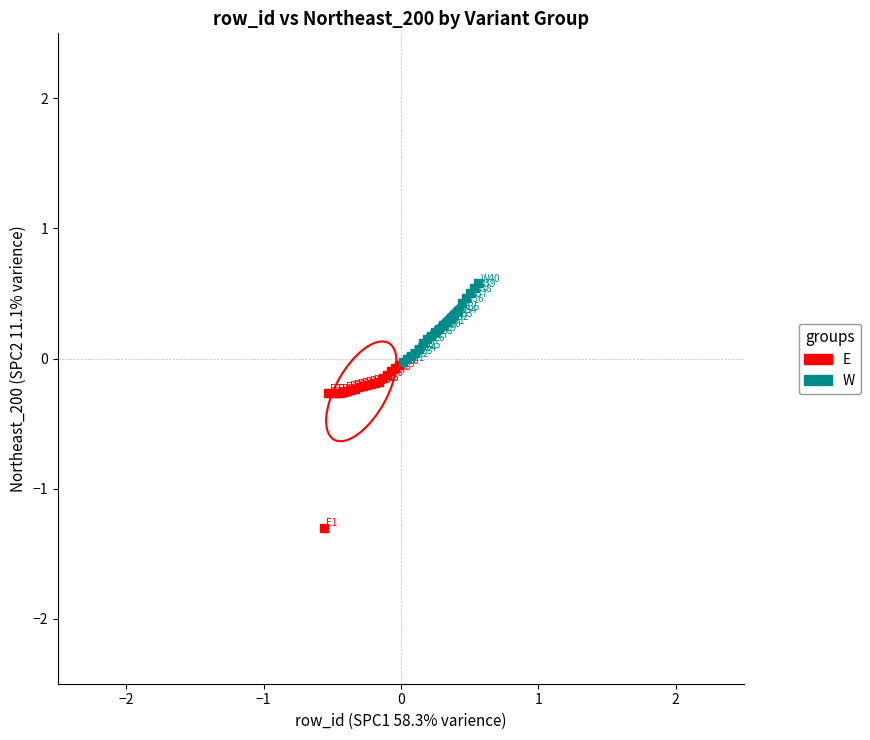

Which series contains the highest Y value?

W